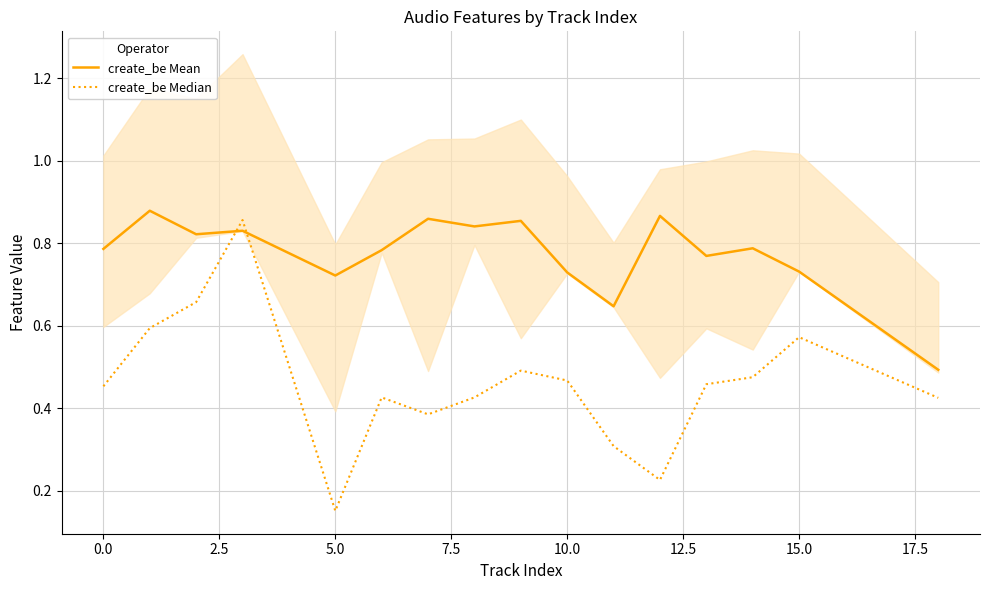

At how many categories does at least one series exceed 0?

16